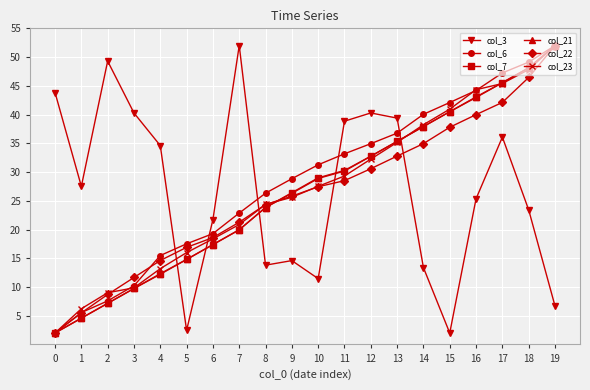

The col_22 series shows 21.3 at 7. True or false?

True